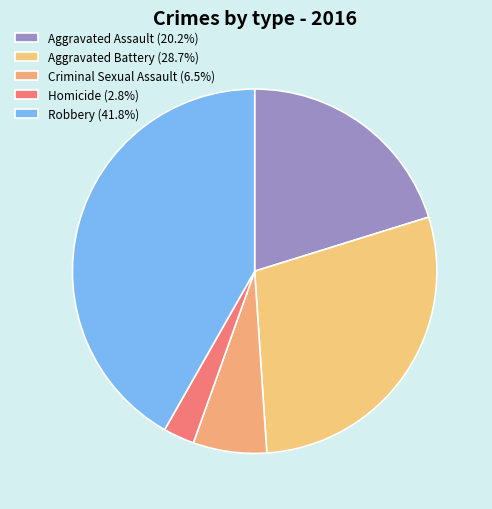

What is the largest slice in the pie chart?

Robbery